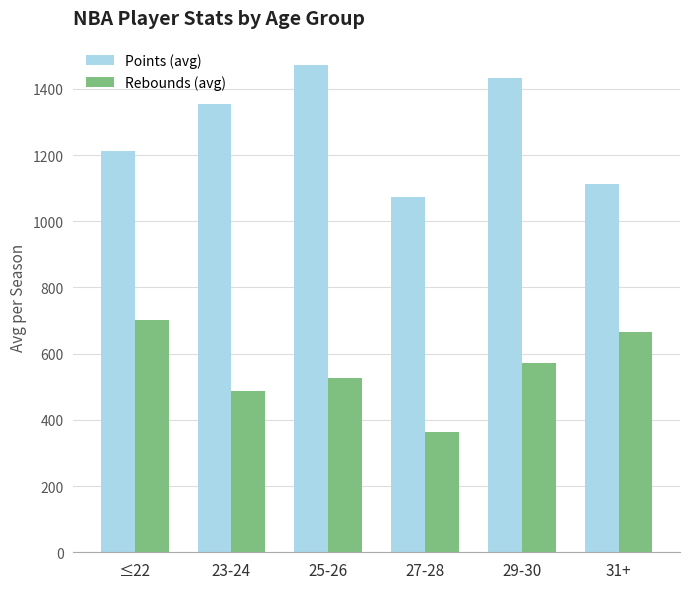

How many groups of bars are there?

6